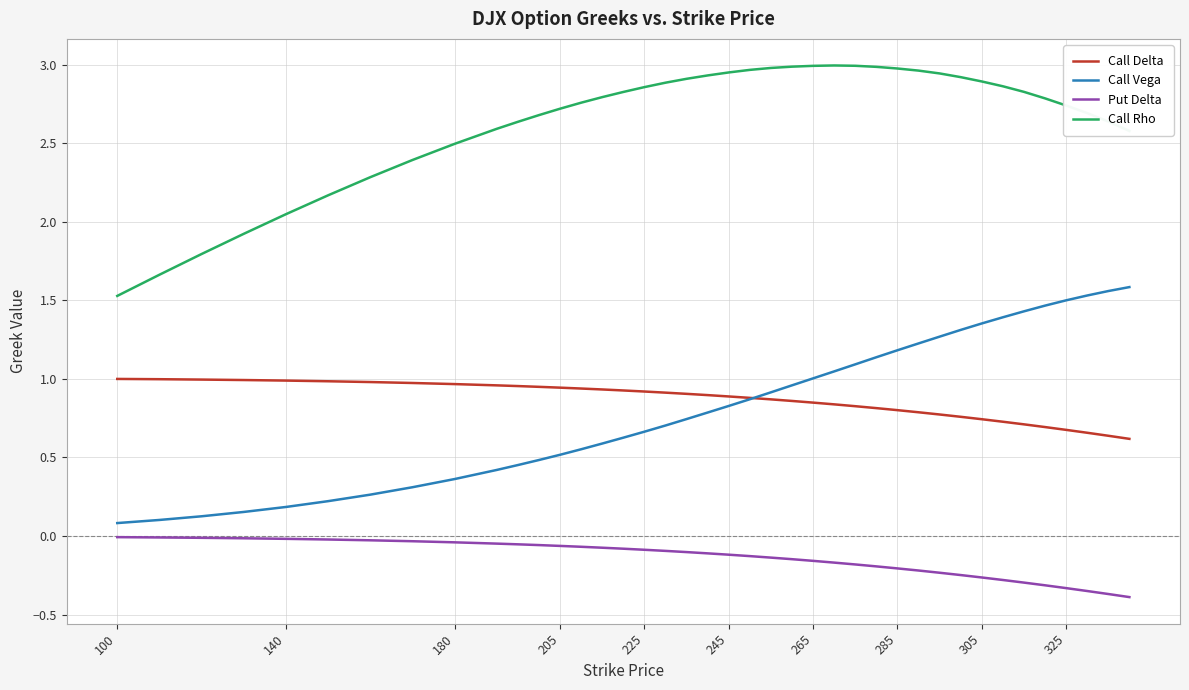

Rank the series by their maximum value, from lowest to highest.

Put Delta, Call Delta, Call Vega, Call Rho